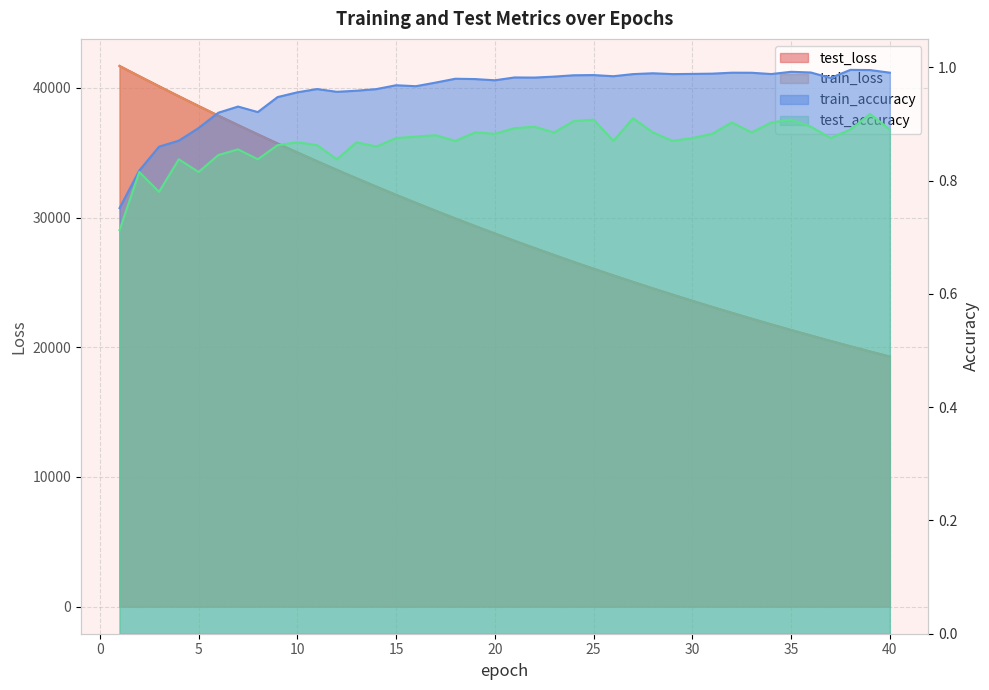

At how many categories does at least one series exceed 1000?

40